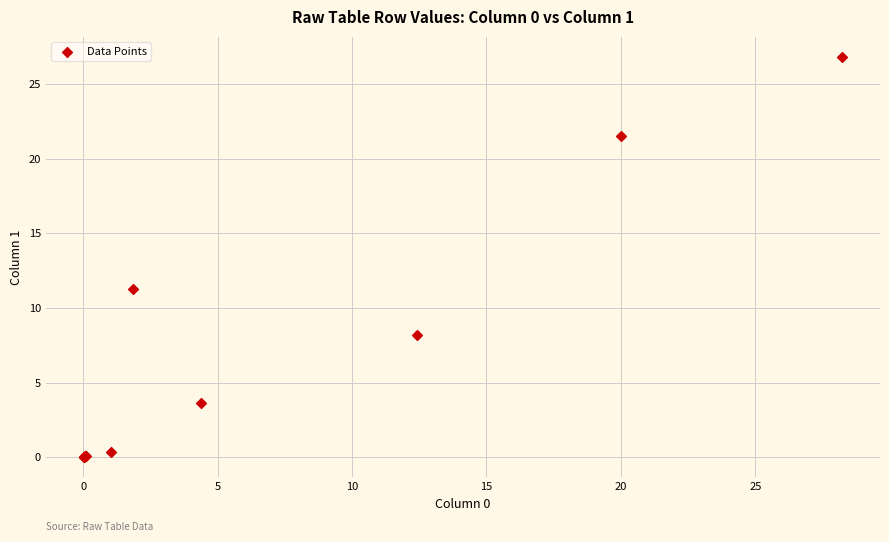

What Y value in the scatter plot is closest to 13?

11.3